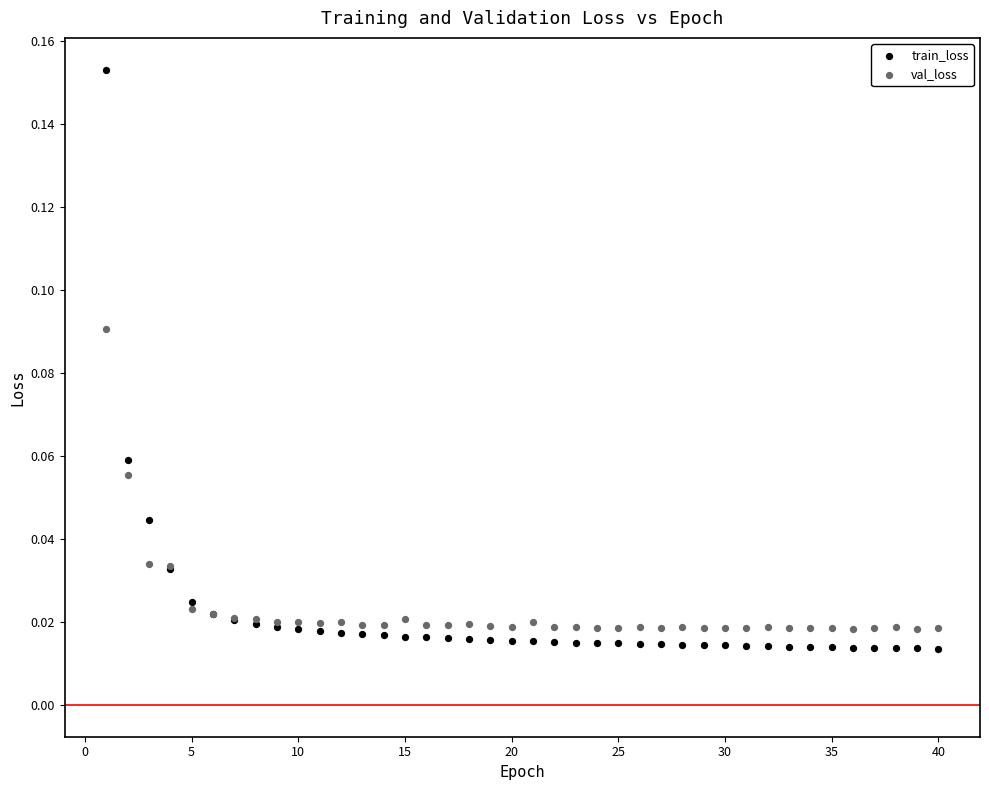

What are all the series names shown in the legend?

train_loss, val_loss